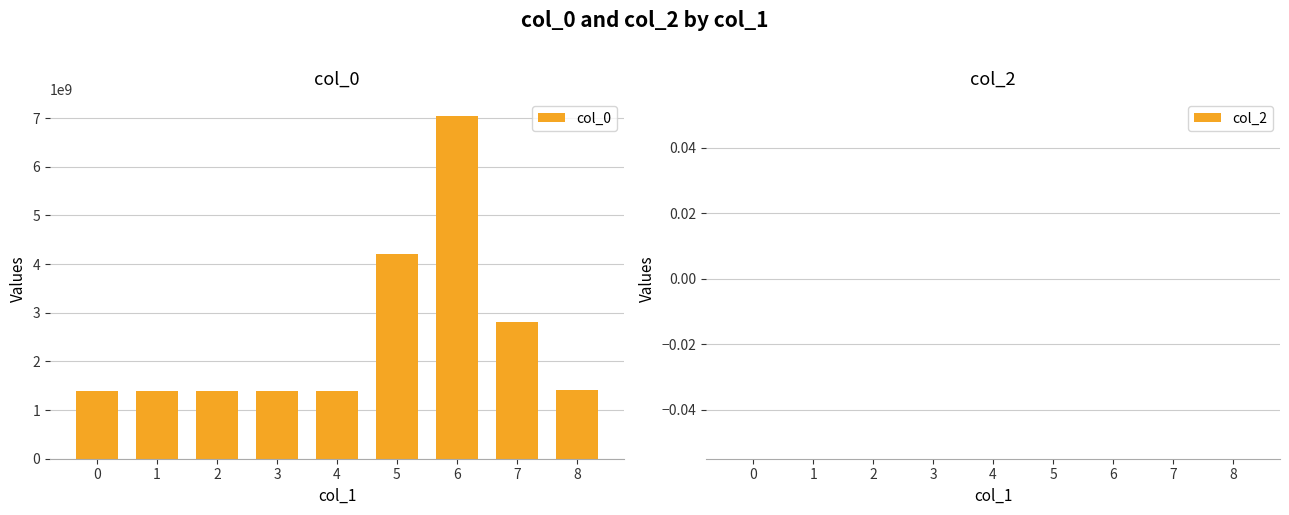

What is the smallest value displayed?

1391380063